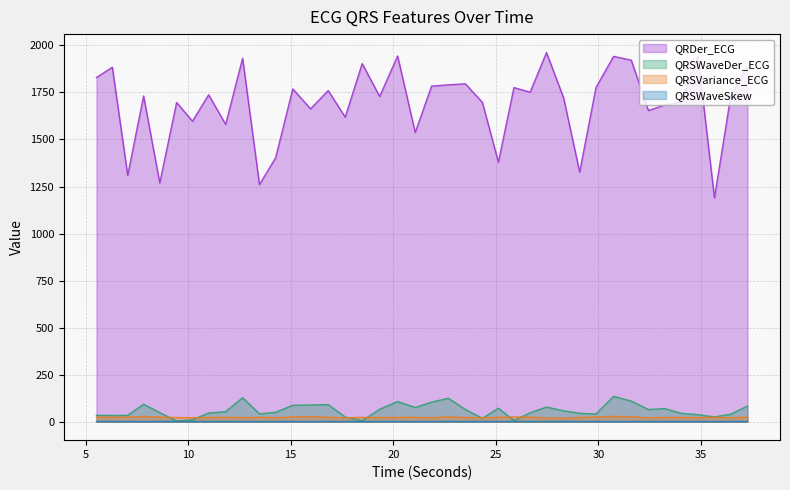

The value of QRSVariance_ECG at 28.3046875 is 12.3. True or false?

False